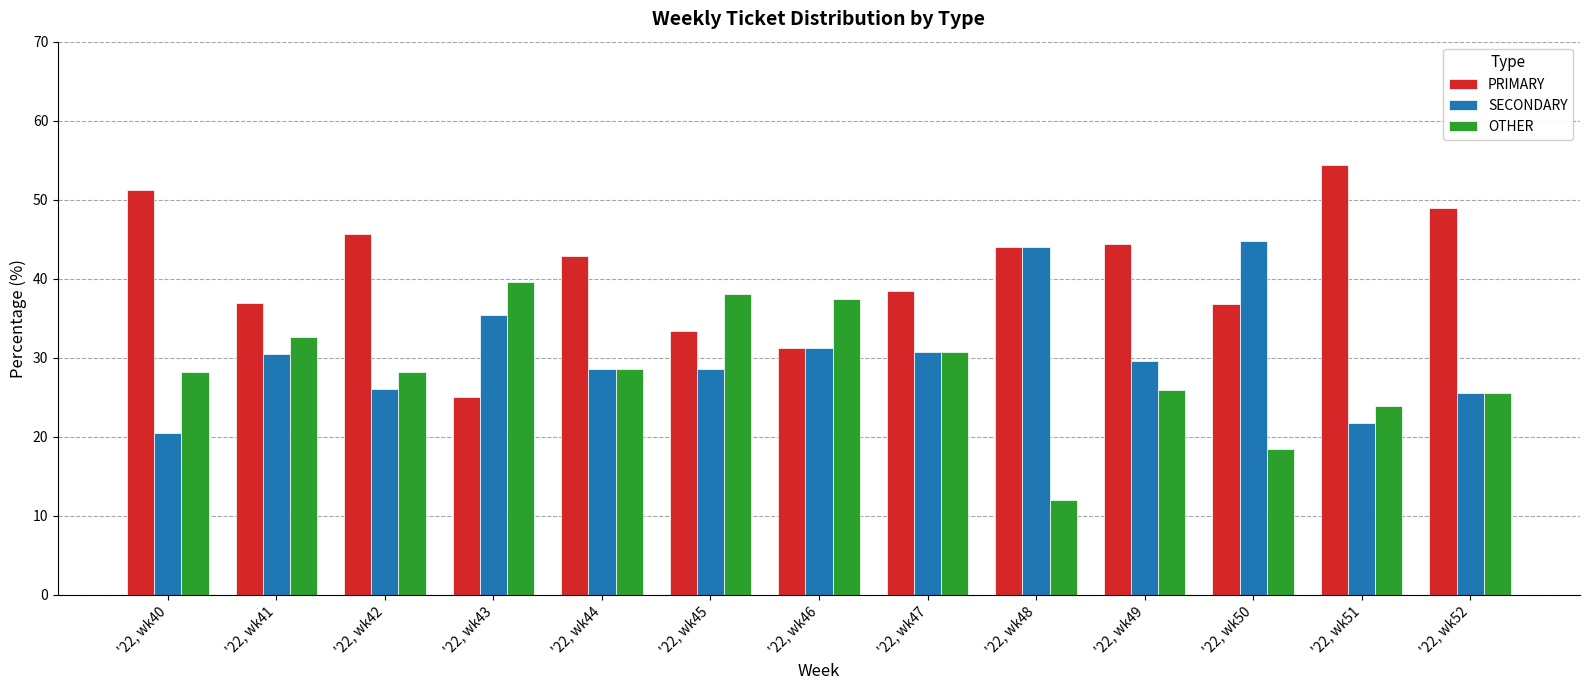

At which label does PRIMARY reach its peak?

'22, wk51